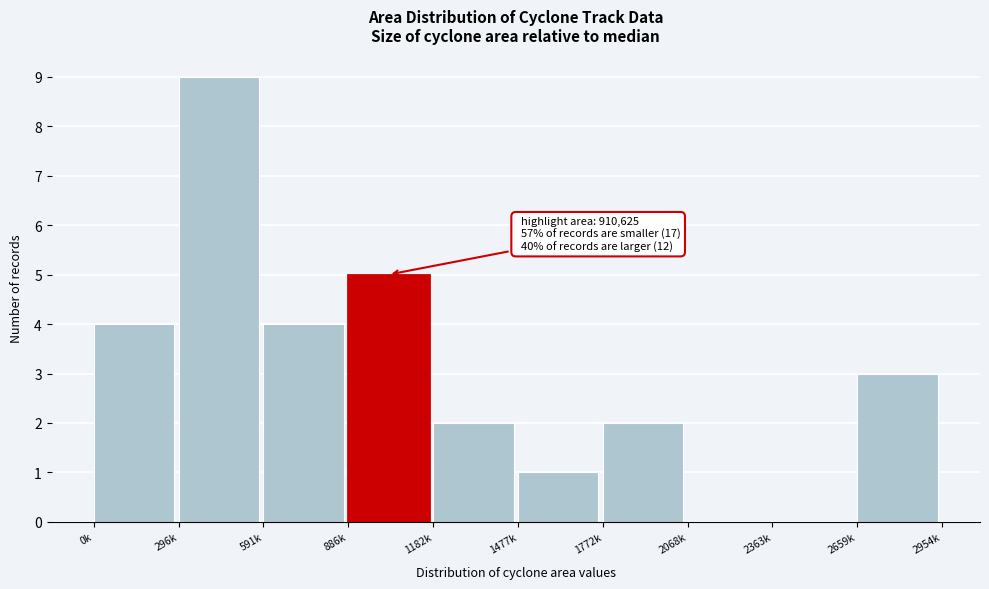

Reading left to right, list all the values displayed in this chart.

0k=4	296k=9	591k=4	886k=5	1182k=2	1477k=1	1772k=2	2068k=0	2363k=0	2659k=3